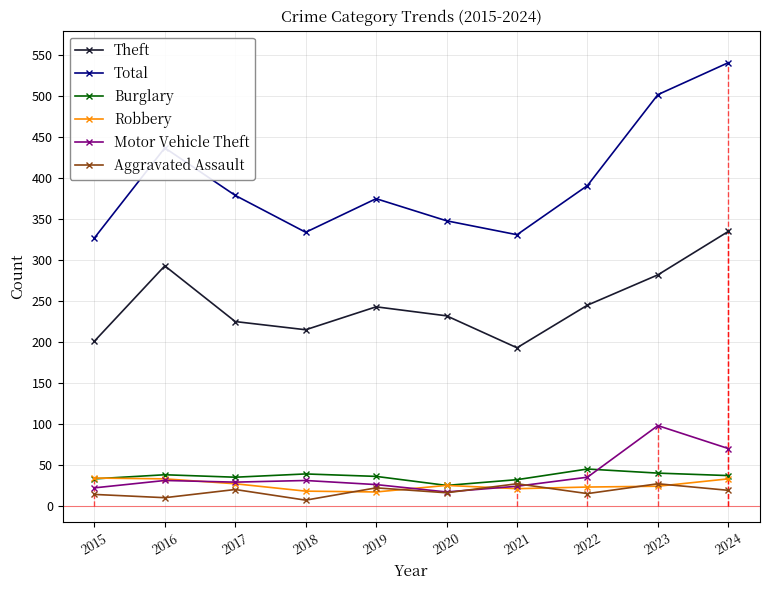

Which series has the widest spread of values?

Total